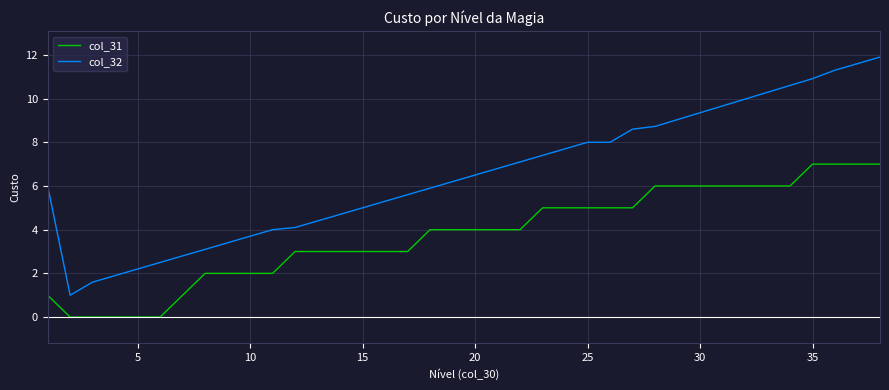

True or false: col_31 and col_32 intersect in this chart.

False